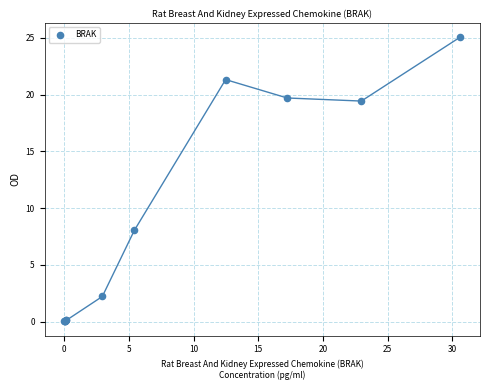

What Y value in the scatter plot is closest to 12?

8.0